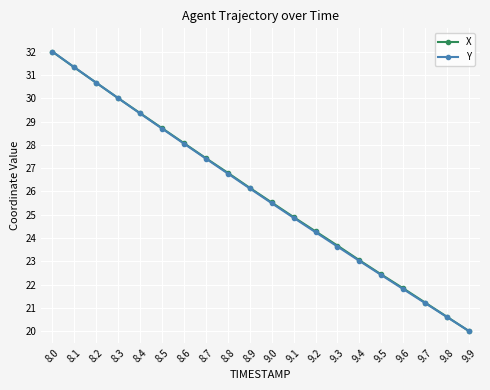

What is the label of the 5th point from the left?

8.4